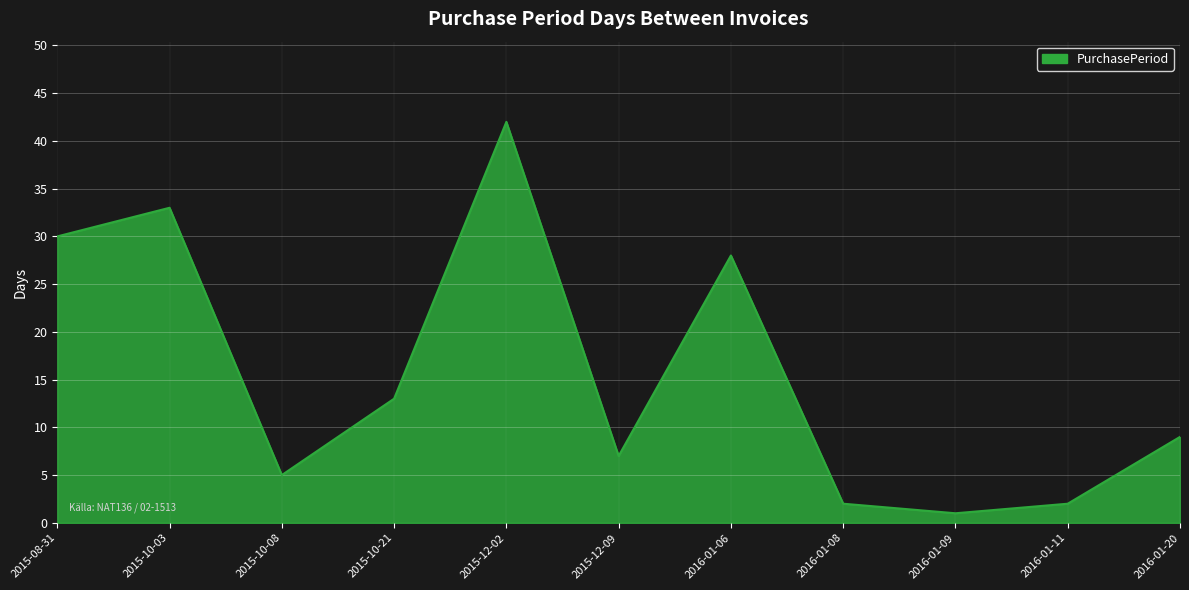

At which category does the chart reach its minimum across all series?

2016-01-09